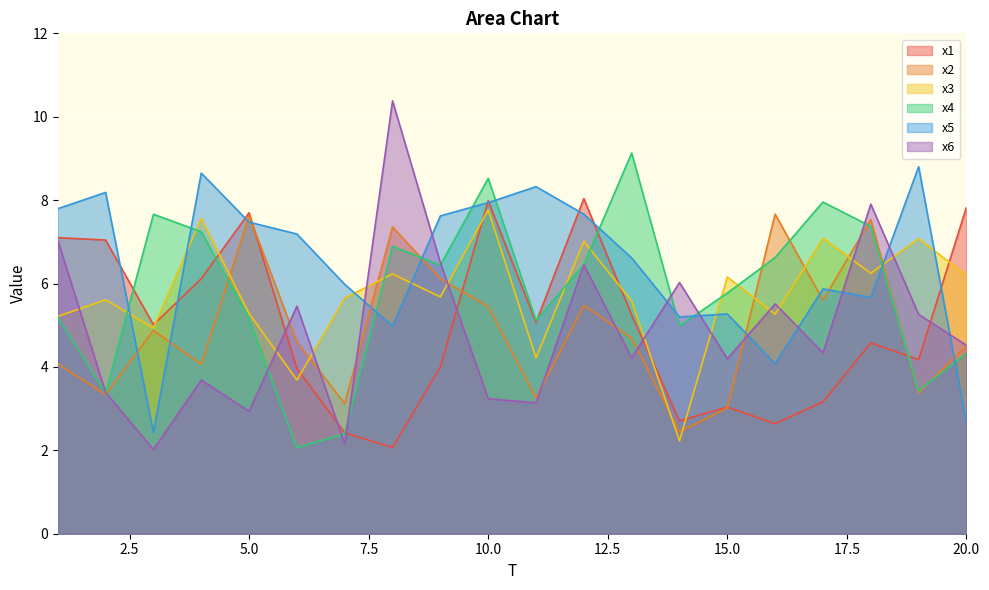

At which category does x6 reach its first local valley?

3